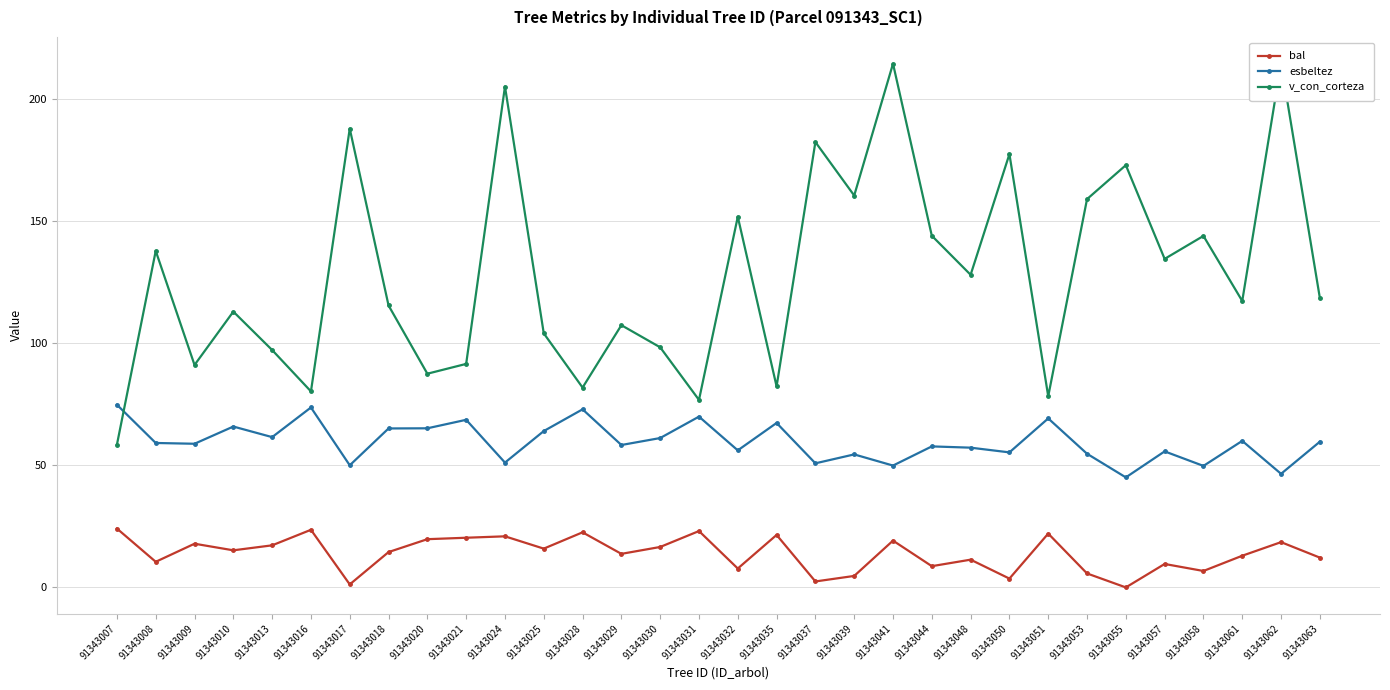

Reading left to right, transcribe all the data shown in this chart.

bal: 91343007=24.1	91343008=10.5	91343009=17.9	91343010=15.2	91343013=17.2	91343016=23.6	91343017=1.2	91343018=14.5	91343020=19.8	91343021=20.3	91343024=20.9	91343025=15.9	91343028=22.6	91343029=13.7	91343030=16.6	91343031=23.1	91343032=7.7	91343035=21.5	91343037=2.4	91343039=4.7	91343041=19.2	91343044=8.7	91343048=11.4	91343050=3.6	91343051=22.0	91343053=5.7	91343055=0.0	91343057=9.6	91343058=6.7	91343061=13.0	91343062=18.5	91343063=12.2
esbeltez: 91343007=74.8	91343008=59.1	91343009=58.8	91343010=65.9	91343013=61.5	91343016=73.7	91343017=50.0	91343018=65.1	91343020=65.2	91343021=68.6	91343024=51.1	91343025=64.0	91343028=72.9	91343029=58.3	91343030=61.2	91343031=69.9	91343032=56.1	91343035=67.3	91343037=50.8	91343039=54.5	91343041=49.9	91343044=57.7	91343048=57.2	91343050=55.3	91343051=69.2	91343053=54.7	91343055=45.0	91343057=55.7	91343058=49.8	91343061=60.0	91343062=46.5	91343063=59.7
v_con_corteza: 91343007=58.5	91343008=137.8	91343009=91.1	91343010=112.9	91343013=97.2	91343016=80.3	91343017=187.8	91343018=115.4	91343020=87.5	91343021=91.5	91343024=205.1	91343025=104.0	91343028=81.8	91343029=107.4	91343030=98.3	91343031=76.8	91343032=151.8	91343035=82.3	91343037=182.4	91343039=160.5	91343041=214.4	91343044=144.0	91343048=128.0	91343050=177.4	91343051=78.3	91343053=159.0	91343055=172.9	91343057=134.5	91343058=143.9	91343061=117.3	91343062=214.7	91343063=118.5